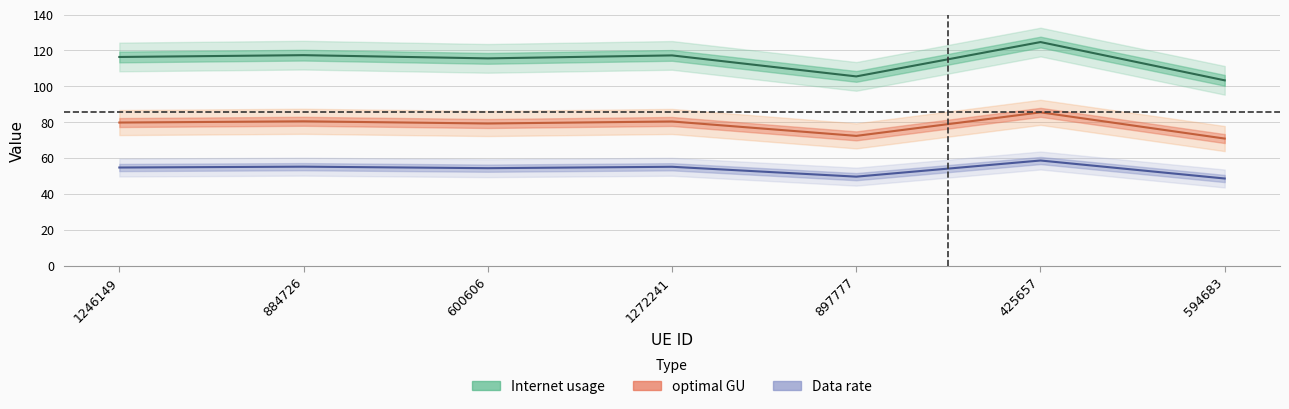

How many lines are shown in the chart?

3